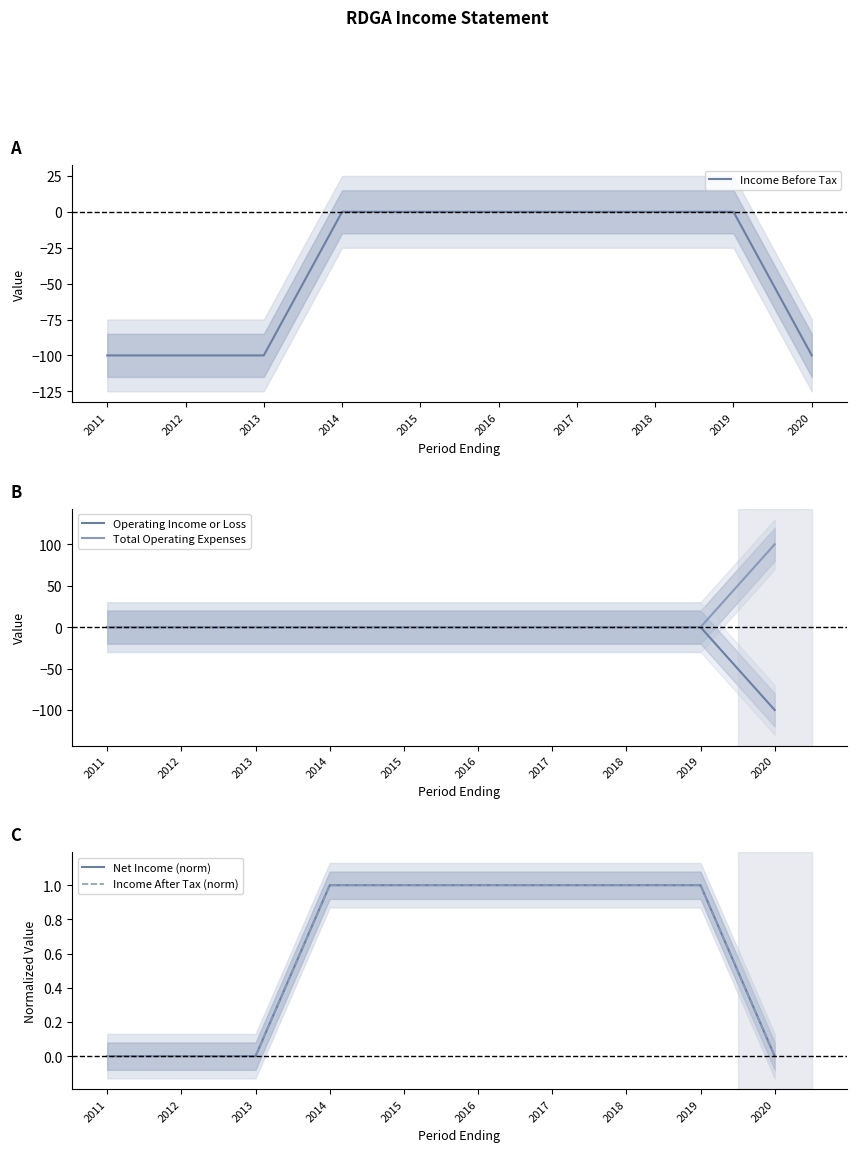

Is it true that Income Before Tax equals -100 at 2012?

True